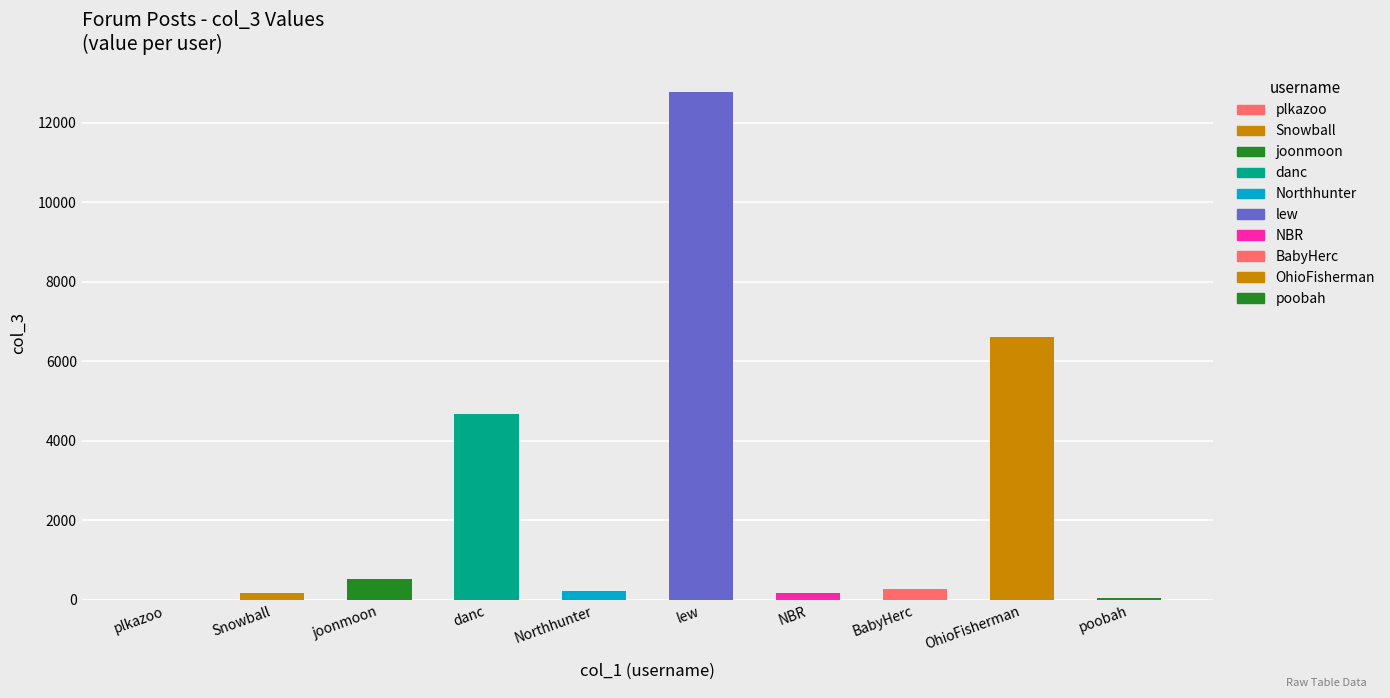

What is the difference between the maximum and minimum values?

12759